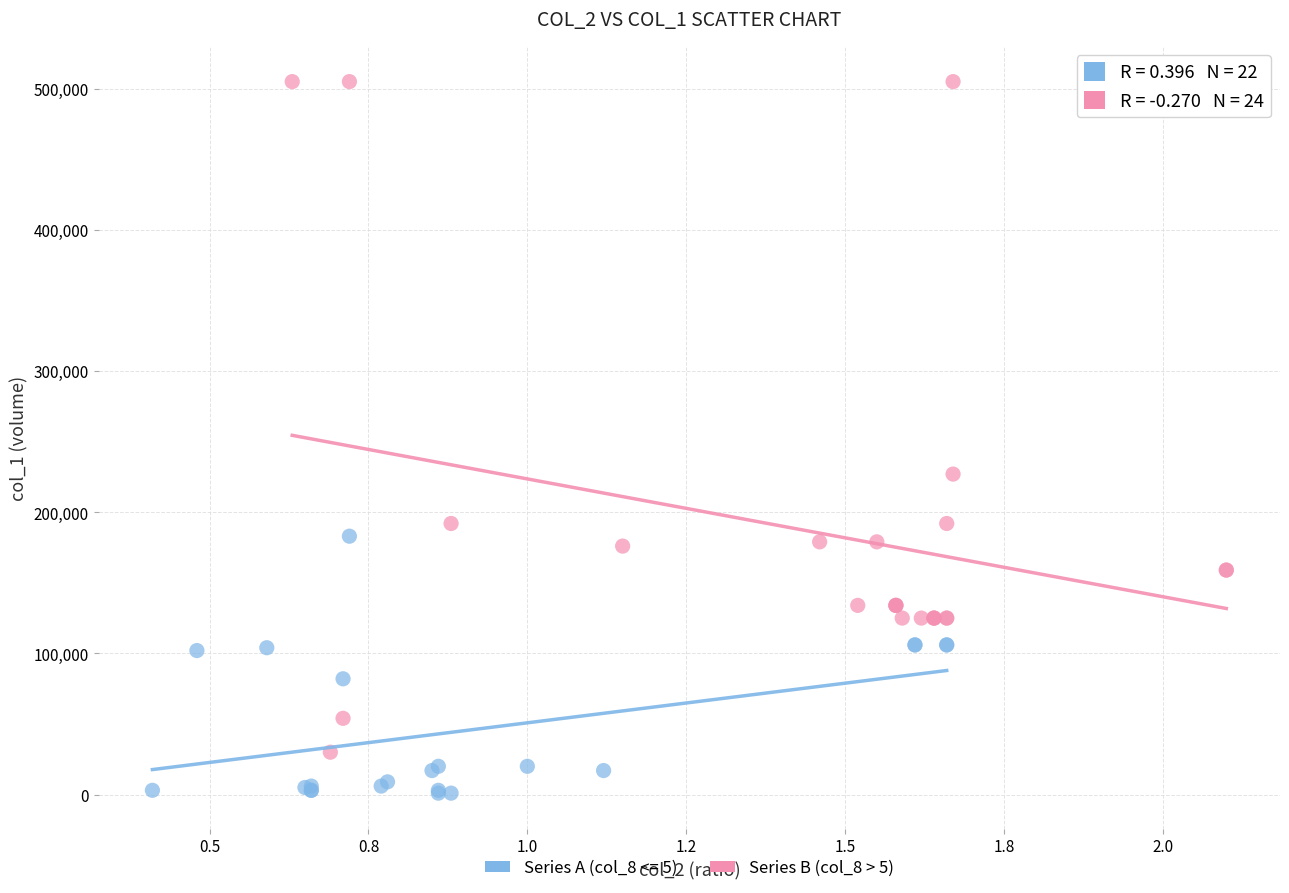

Which series has the widest spread of Y values?

Series B (col_8 > 5)